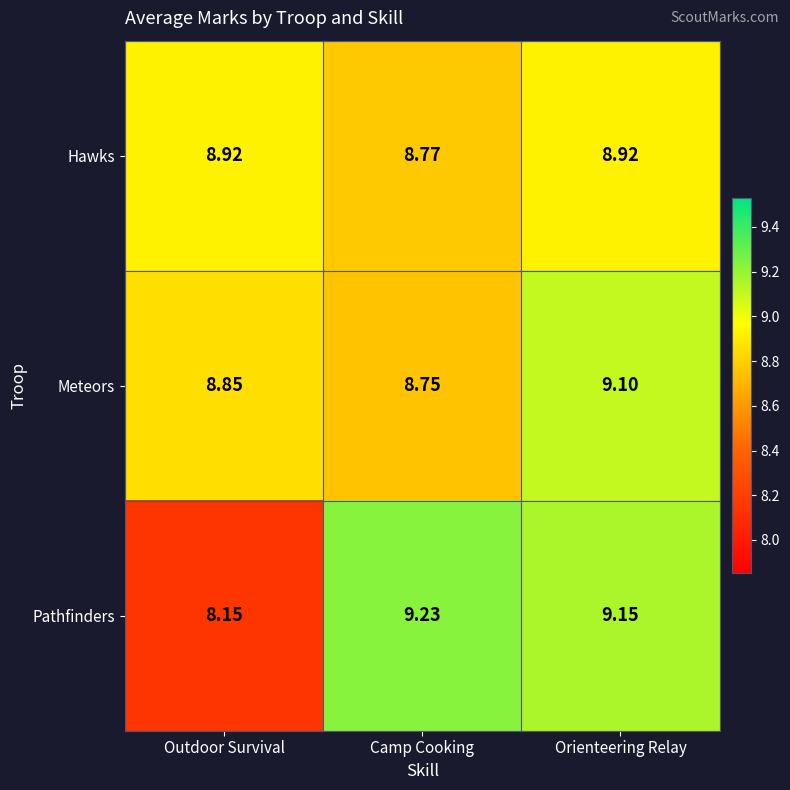

Which series has the largest range (max minus min)?

Pathfinders